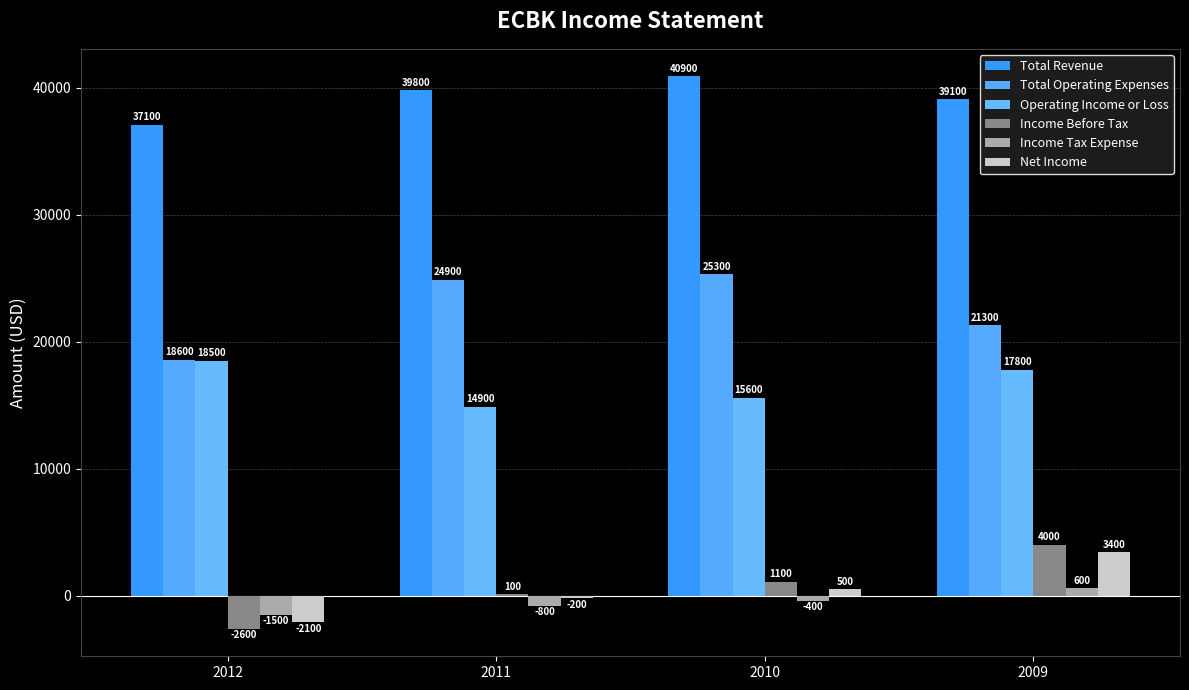

How many groups of bars are there?

4